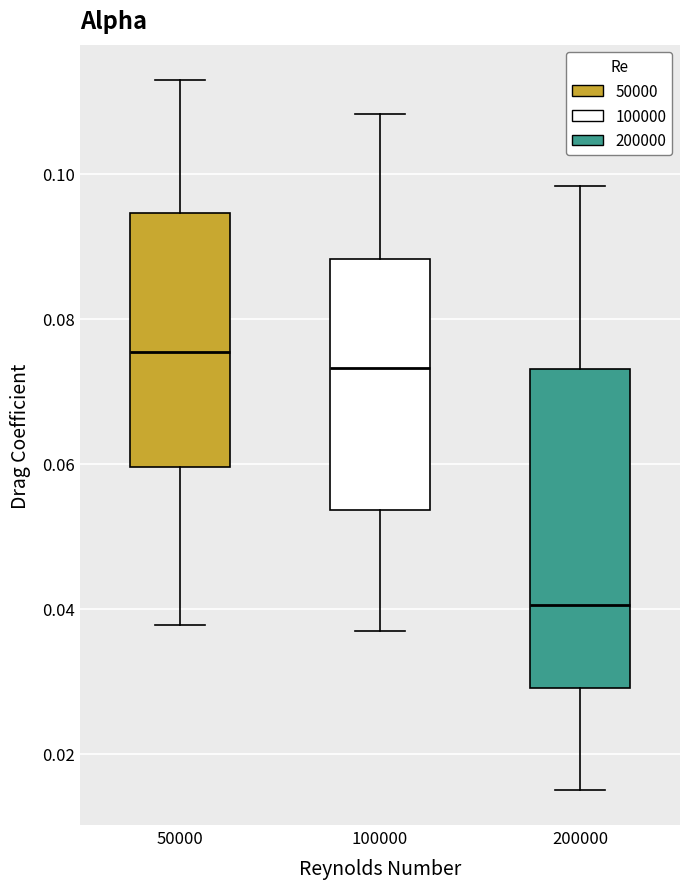

Reading left to right, read every box against the y-axis: the position of its median line, the range the box covers, and the ends of its whiskers. The values are not printed on the chart, so give them approximately, as read against the axis.

50000: median 0.076, box 0.060 to 0.094, whiskers 0.038 to 0.112
100000: median 0.074, box 0.054 to 0.088, whiskers 0.036 to 0.108
200000: median 0.040, box 0.030 to 0.074, whiskers 0.016 to 0.098